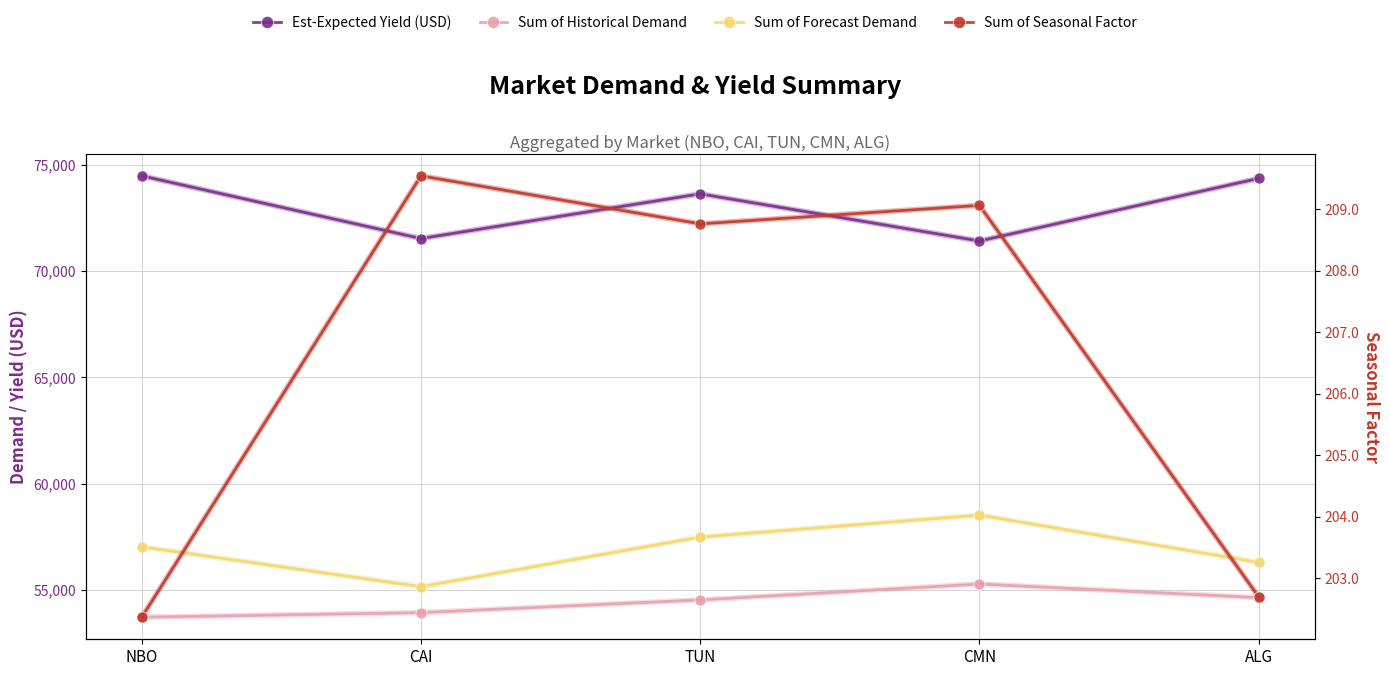

Is the value of Sum of Historical Demand at TUN greater than the value of Sum of Seasonal Factor at TUN?

Yes